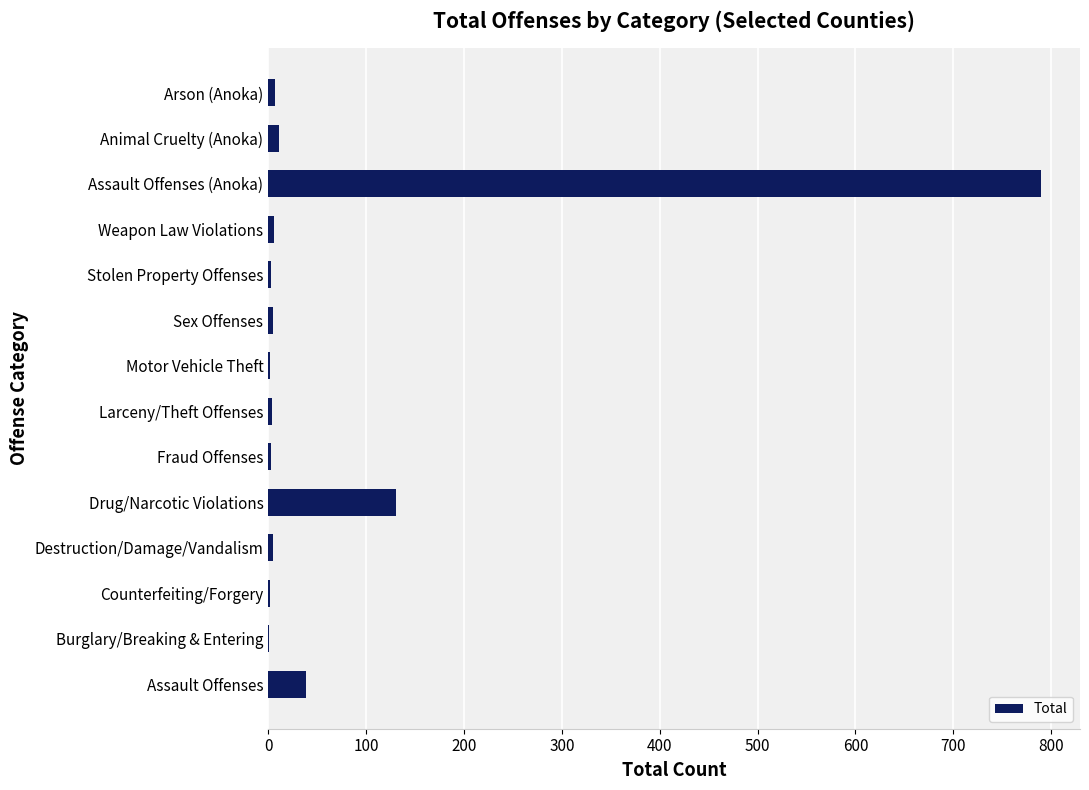

Which category has the highest value across all series?

Assault Offenses (Anoka)